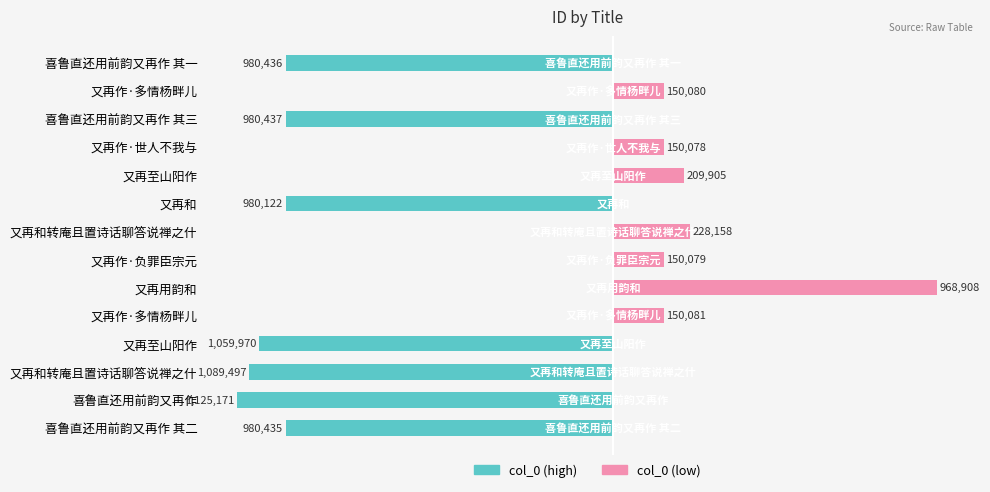

Are the bars horizontal?

Yes